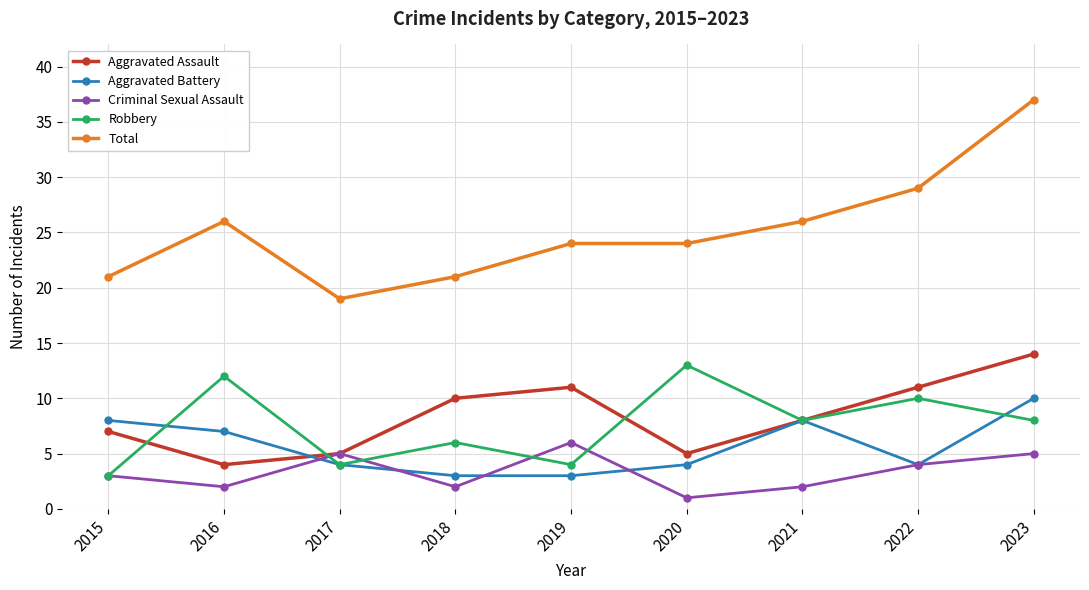

Is it true that Robbery equals 13 at 2020?

True